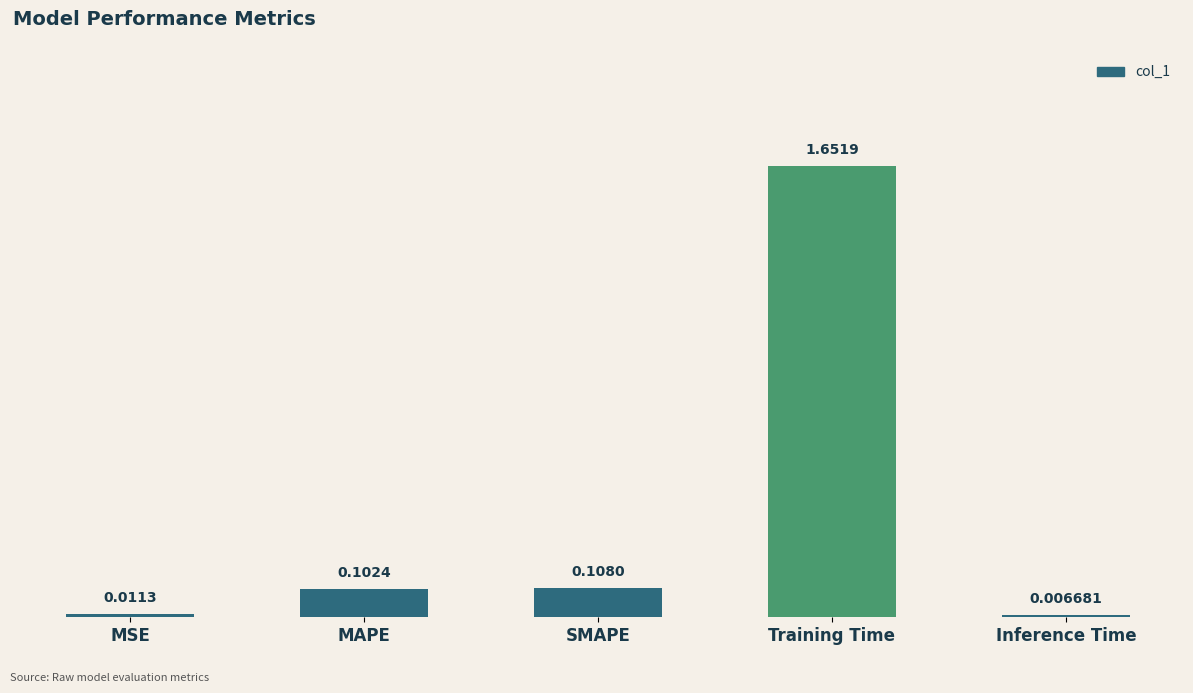

List the labels in order of value, smallest first.

Inference Time, MSE, MAPE, SMAPE, Training Time